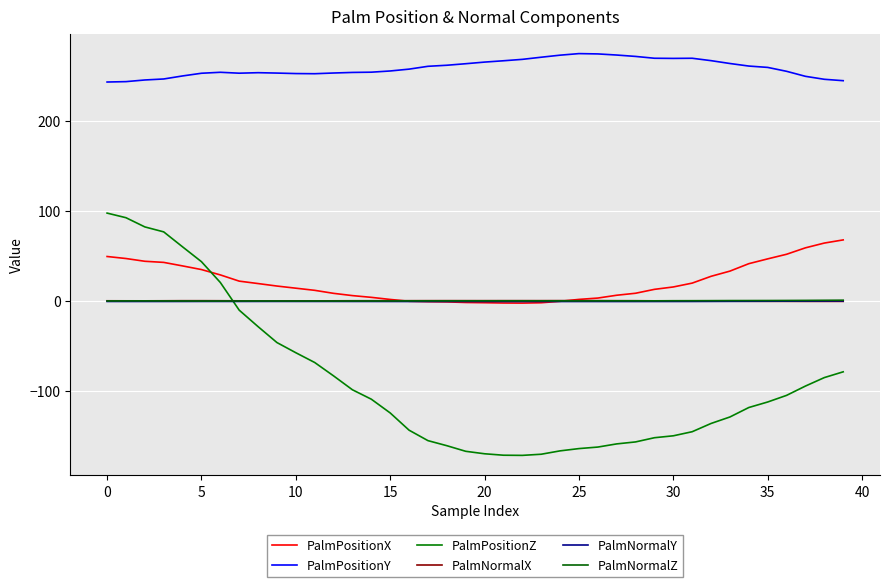

How many lines are shown in the chart?

6